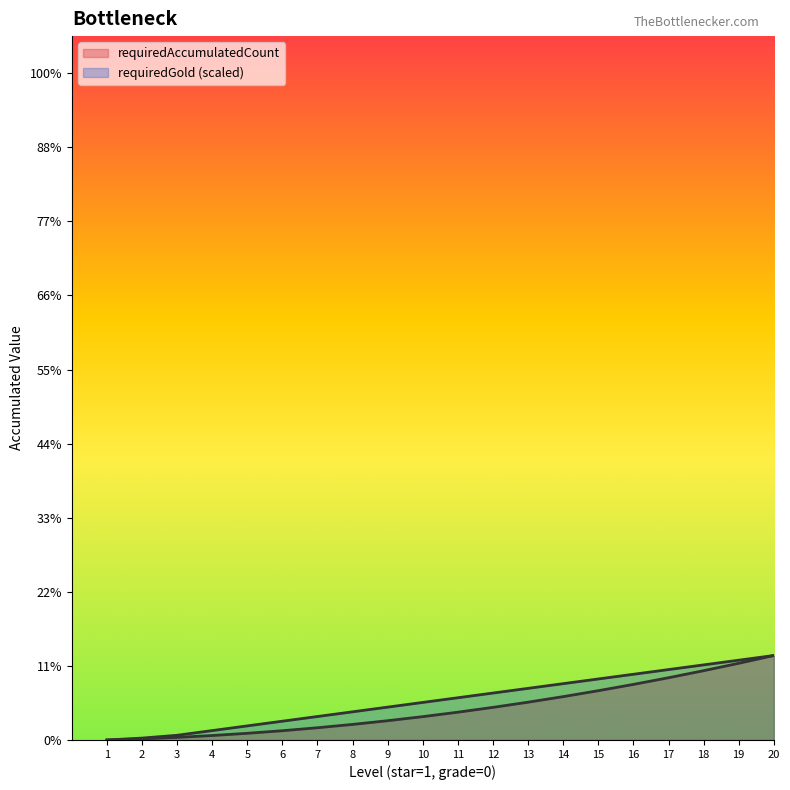

List the series in order of their overall mean, lowest first.

requiredAccumulatedCount, requiredGold